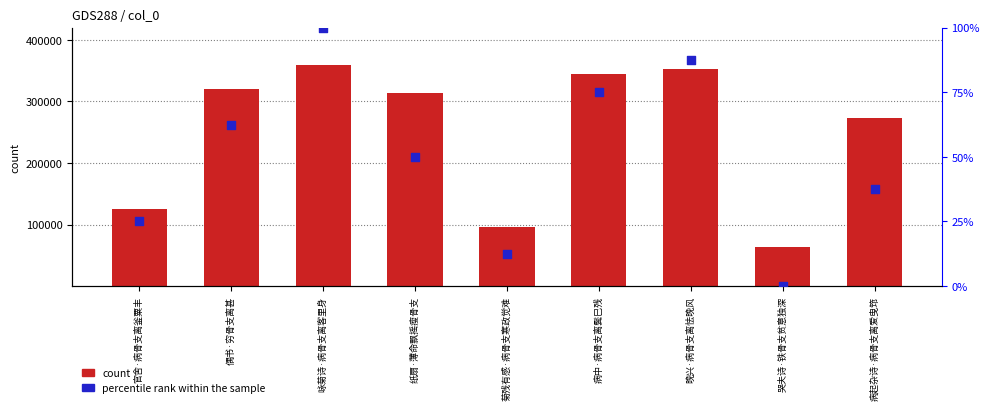

Which series has the widest spread of Y values?

count